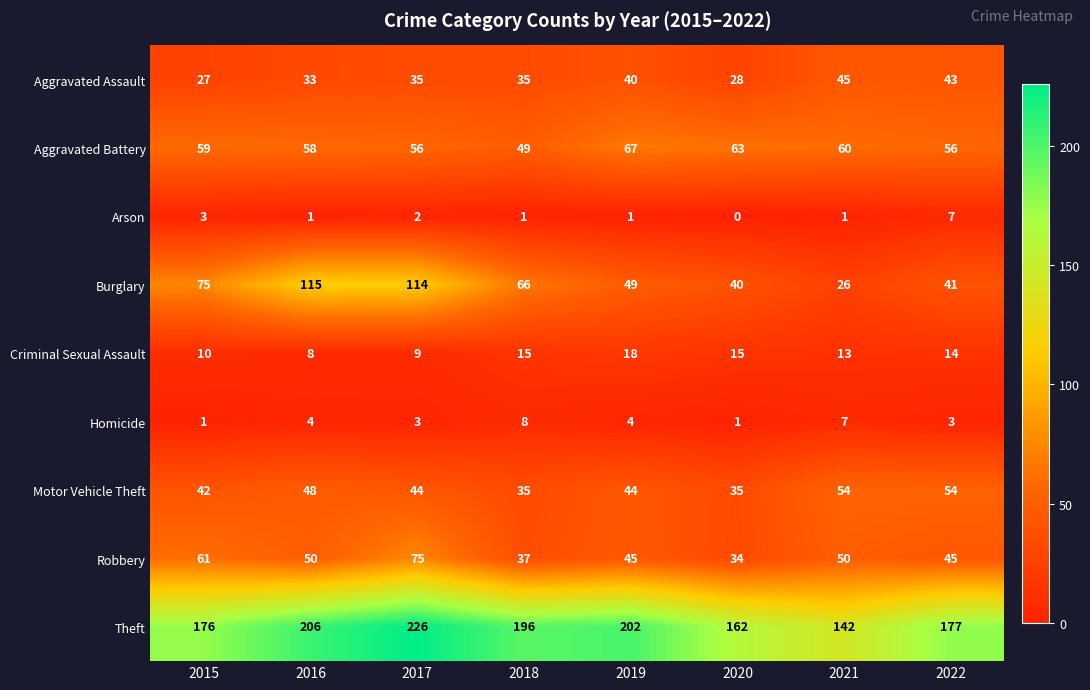

Is it true that Arson equals 1 at 2021?

True